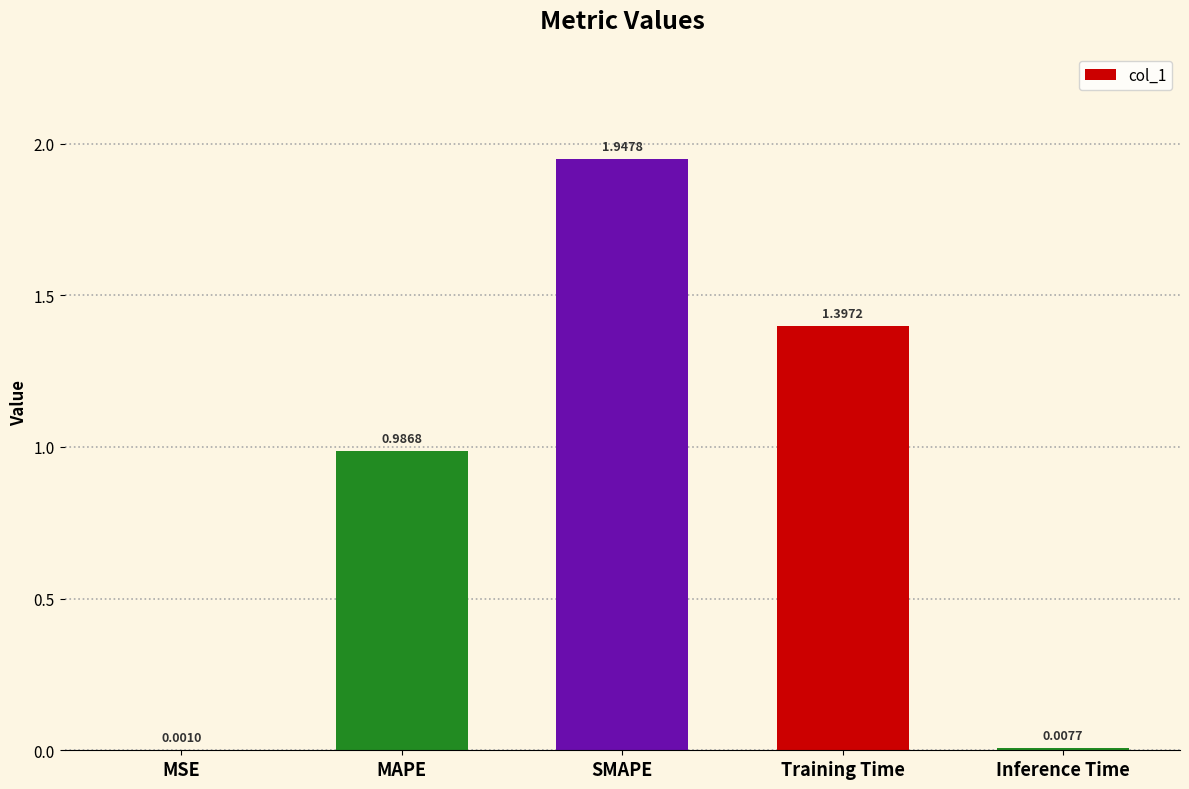

Which label corresponds to the largest value in the chart?

SMAPE